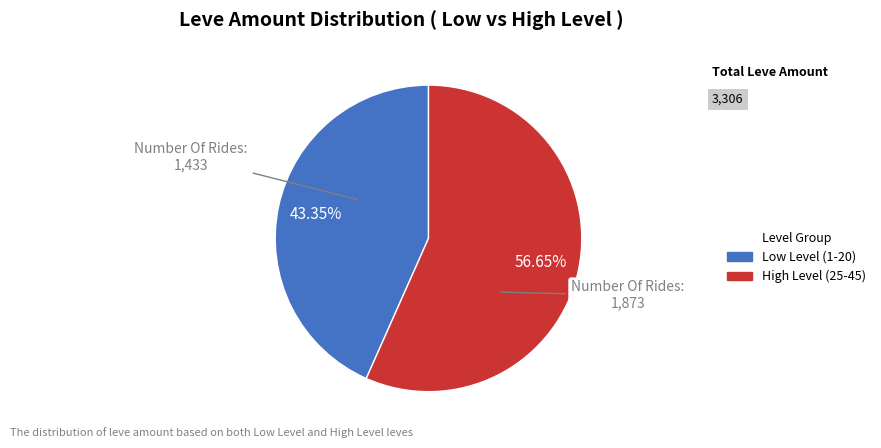

Is there a majority slice in this chart?

Yes